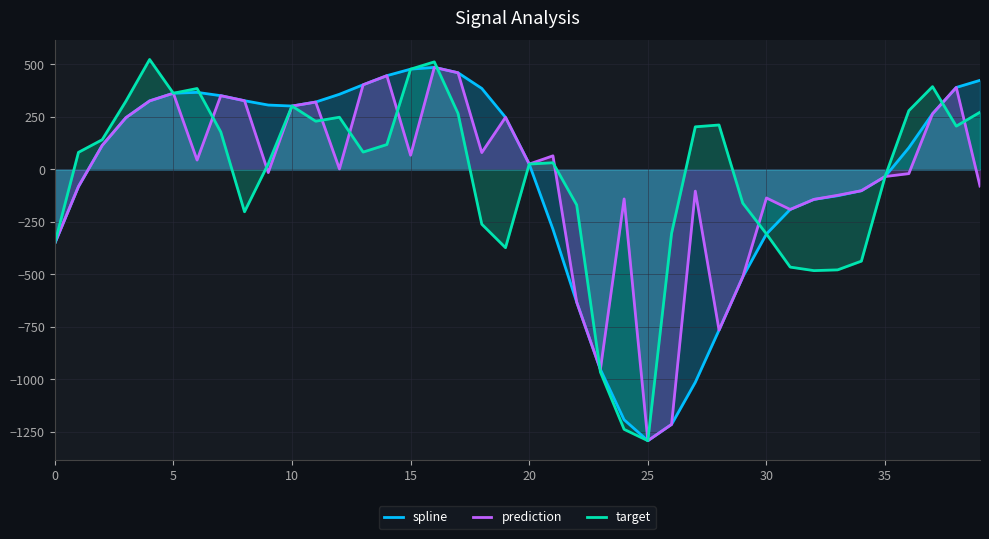

What value does the spline series have at 33?

-125.4